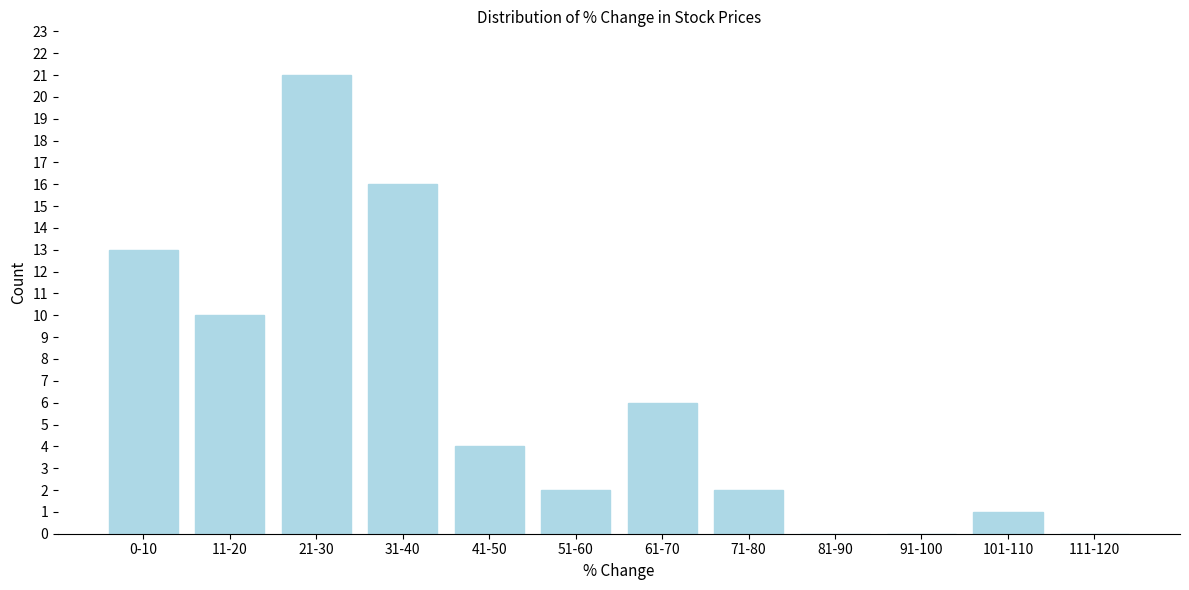

Reading right to left, transcribe all the data shown in this chart.

111-120=0	101-110=1	91-100=0	81-90=0	71-80=2	61-70=6	51-60=2	41-50=4	31-40=16	21-30=21	11-20=10	0-10=13